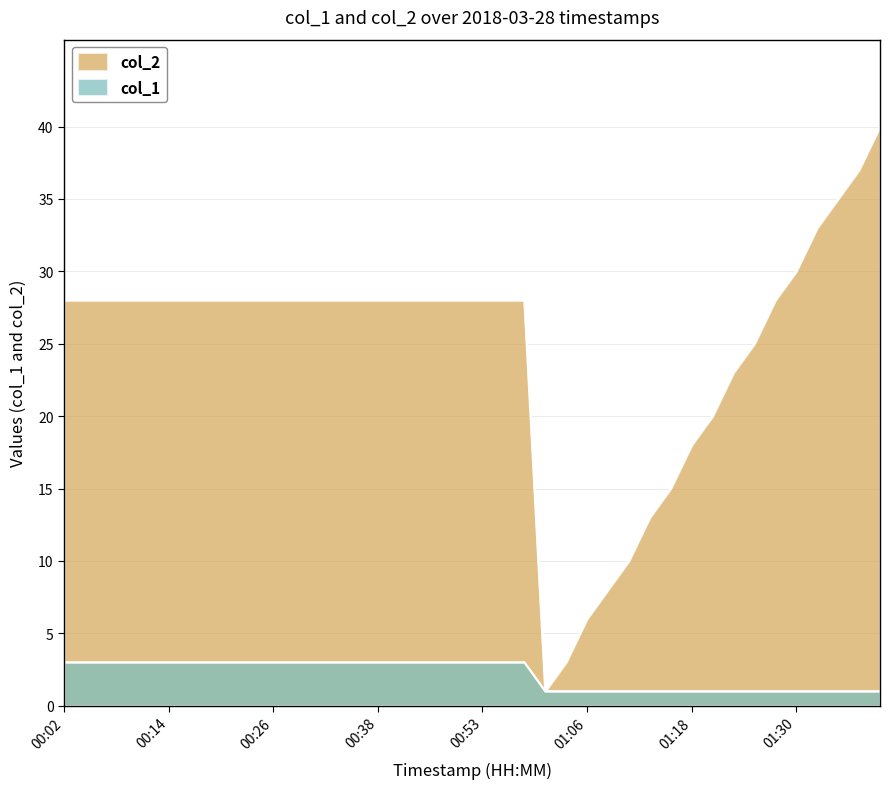

Where is col_2 nearest to the value 20?

01:20